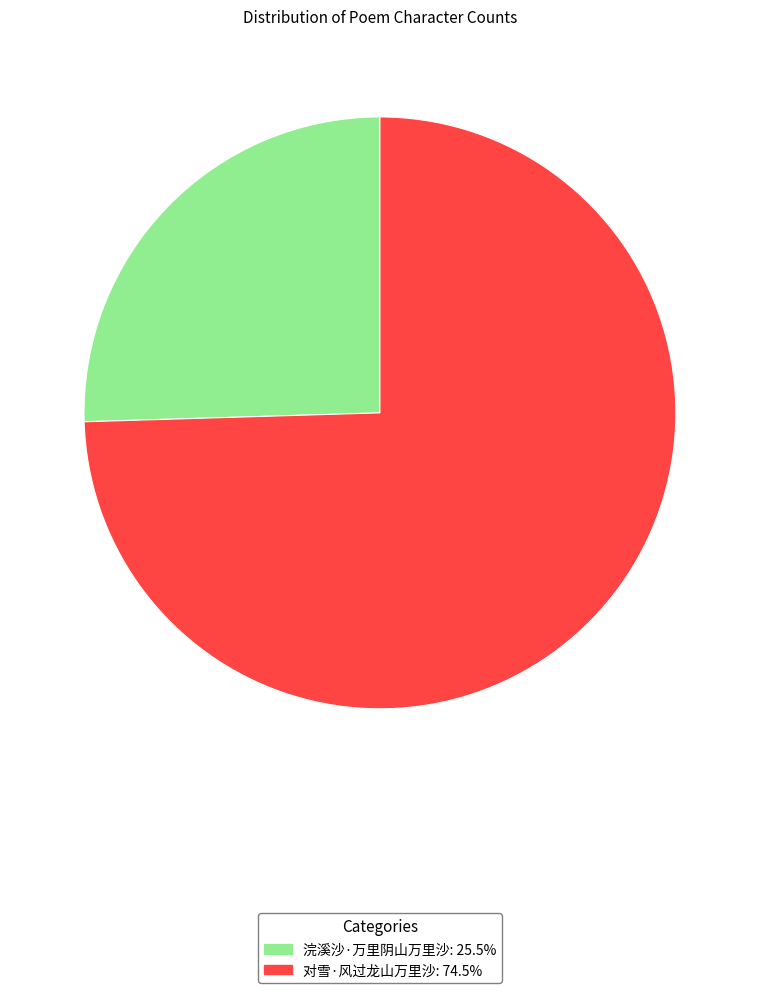

What is the largest slice in the pie chart?

对雪·风过龙山万里沙